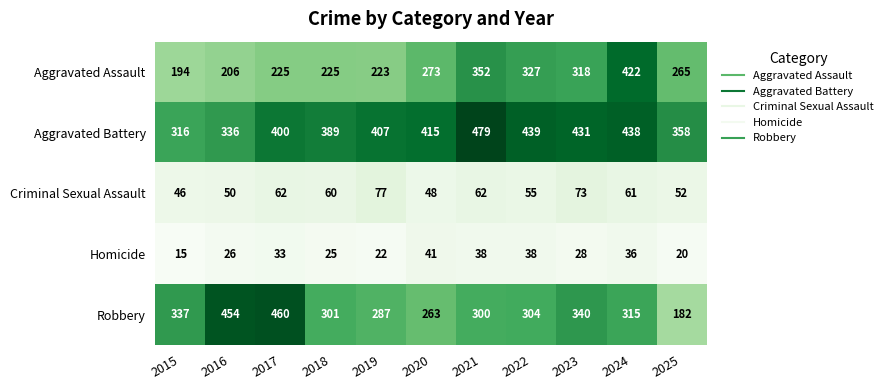

True or false: Aggravated Battery has a value of 316 at 2015.

True